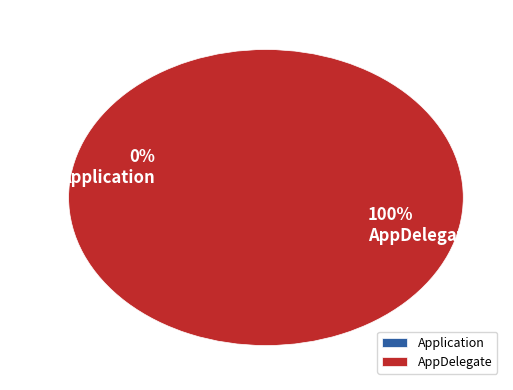

To the nearest percent, what is the difference between the largest and smallest slice percentages?

100%